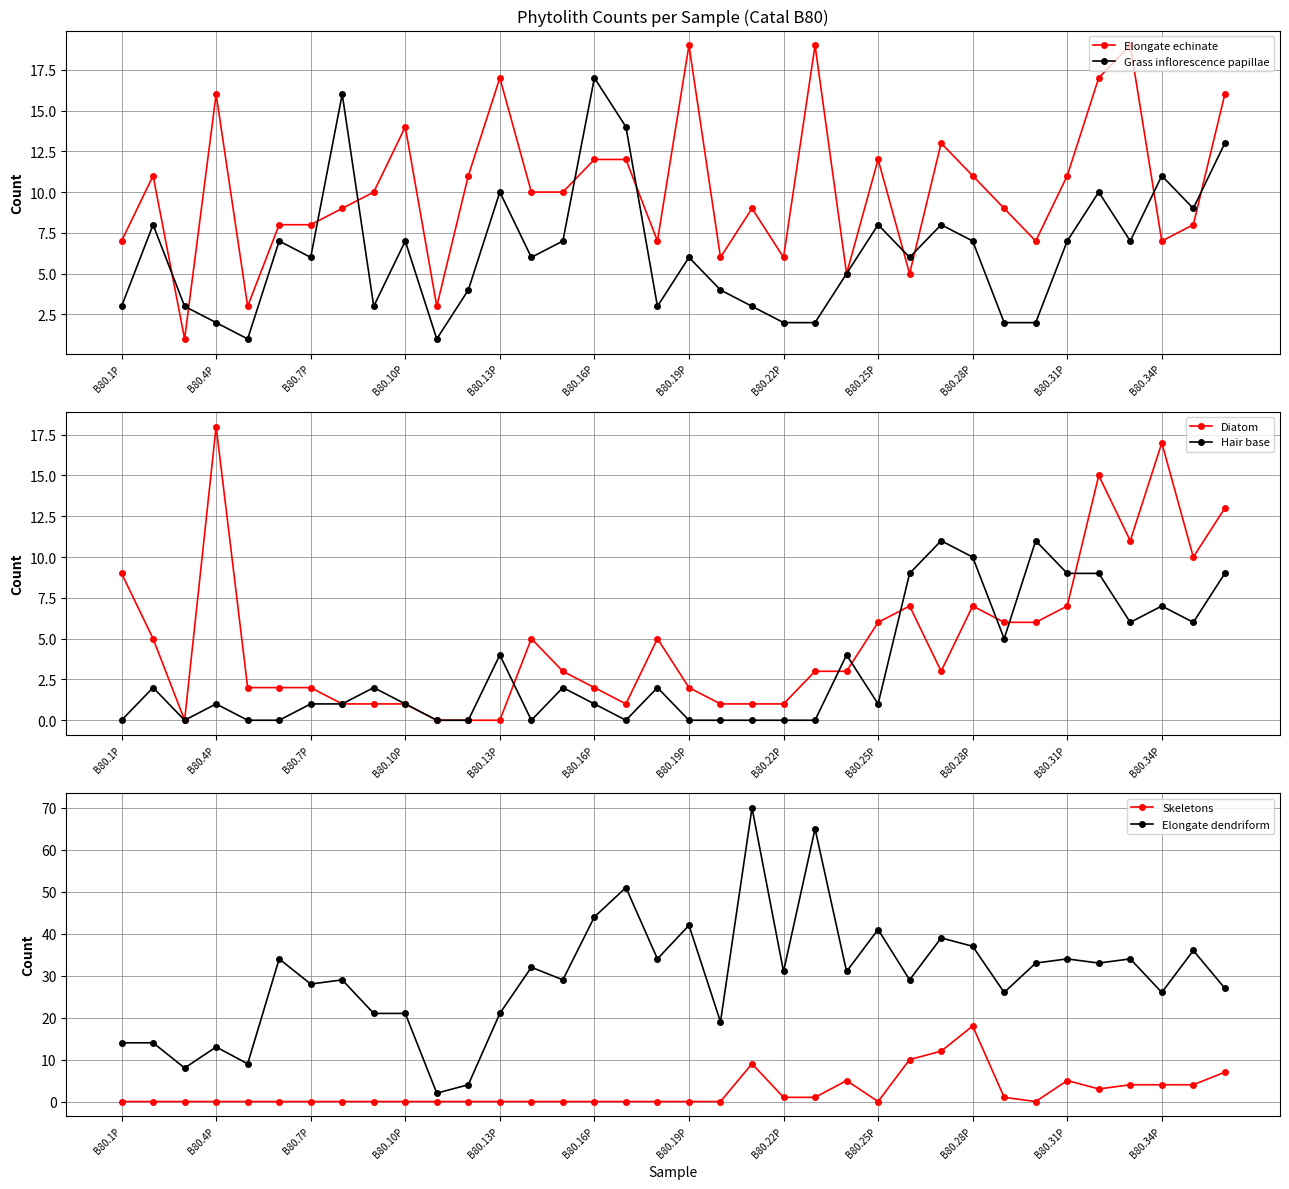

Rank the series by their maximum value, from lowest to highest.

Hair base, Grass inflorescence papillae, Diatom, Skeletons, Elongate echinate, Elongate dendriform